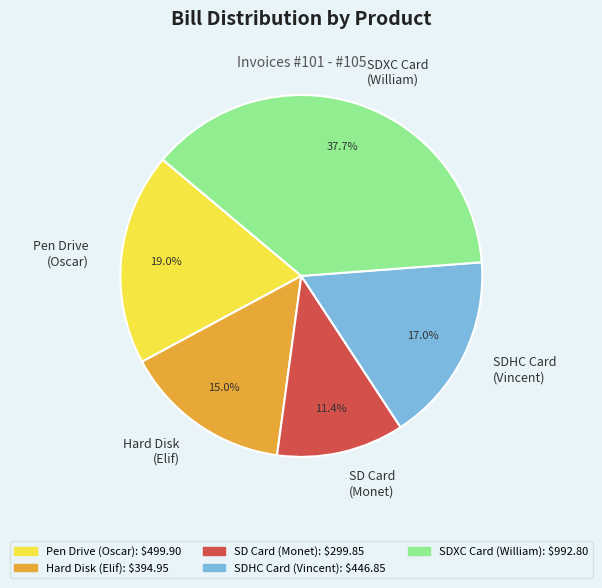

How much of the chart is everything except SD Card (Monet)?

88.6%